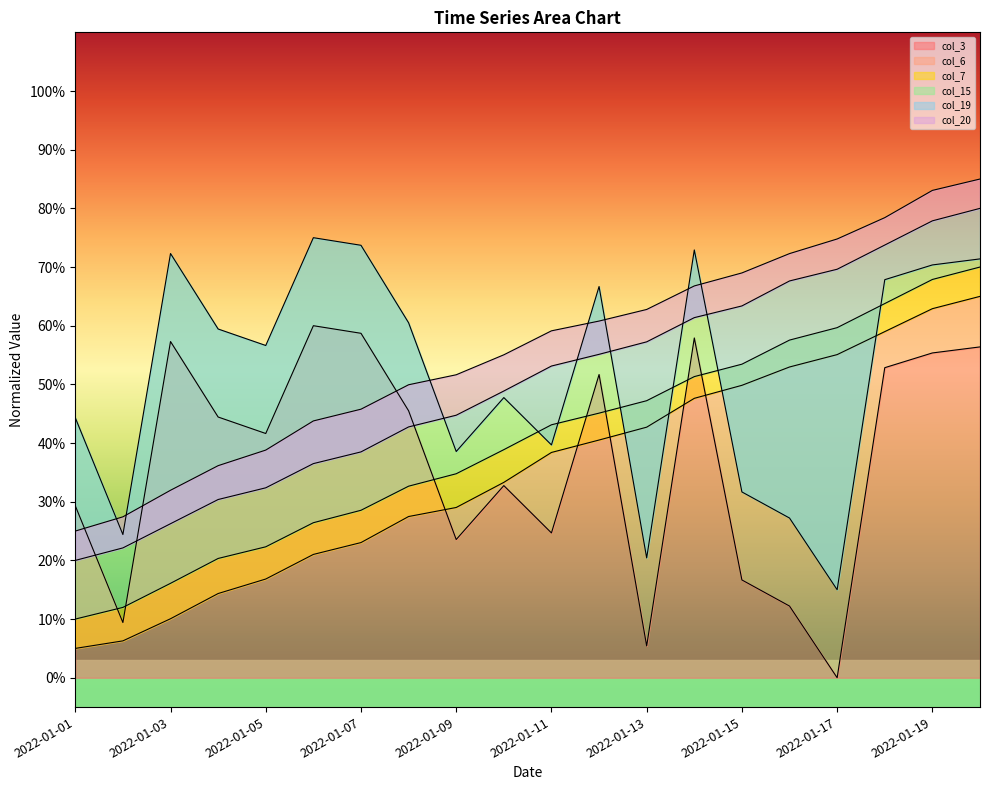

The value of col_7 at 2022-01-04 is 0.2. True or false?

True